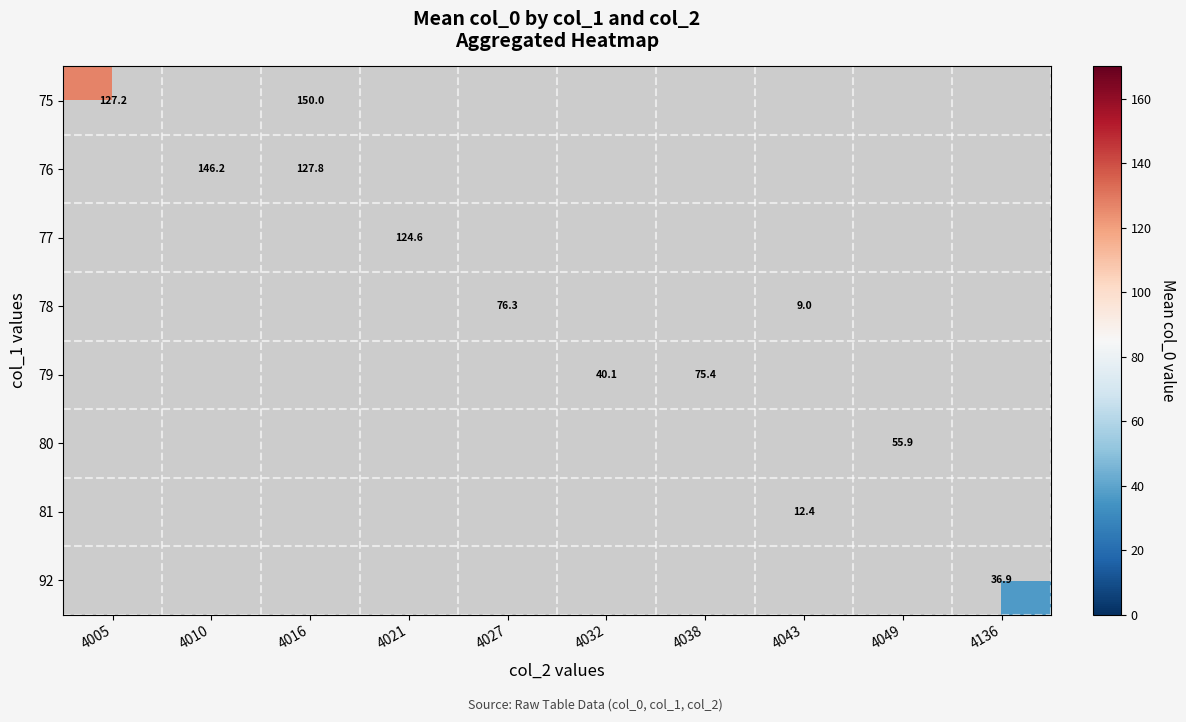

At which category does the chart reach its minimum across all series?

4043